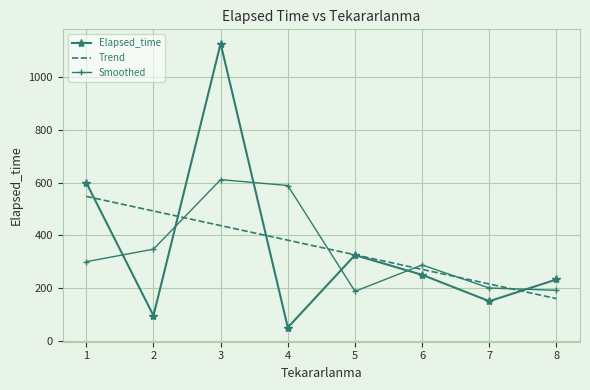

At which category is the sum across all series the highest?

3